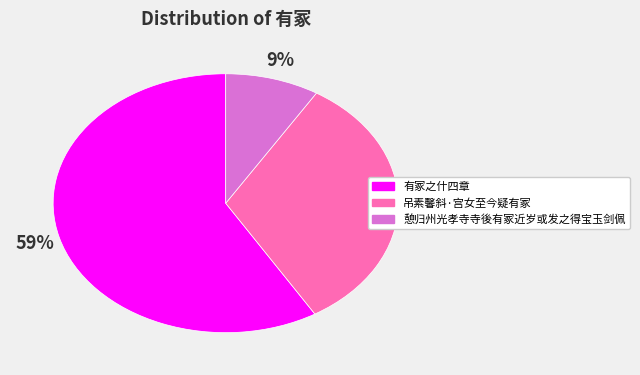

Is there any slice that represents more than half of the pie?

Yes